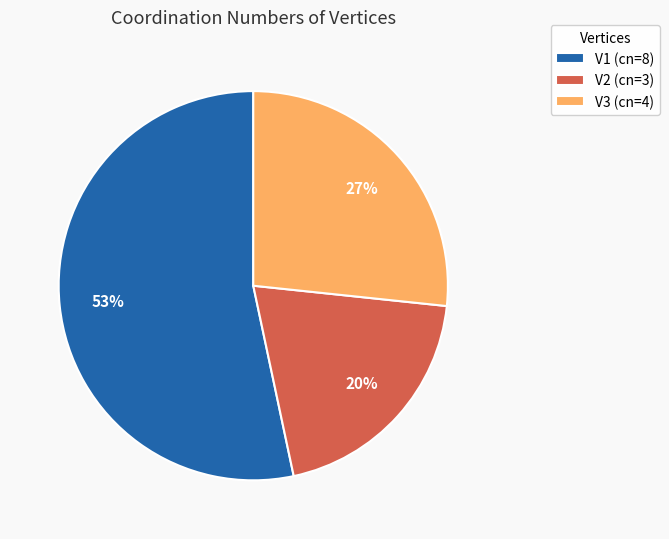

To the nearest percent, what is the difference between the V3 and V2 slice percentages?

7%